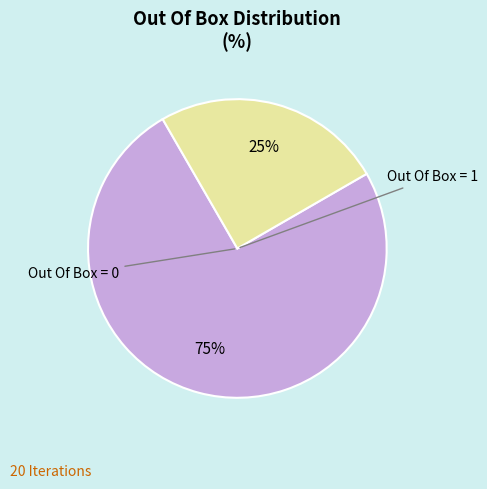

To the nearest percent, what is the difference between the largest and smallest slice percentages?

50%